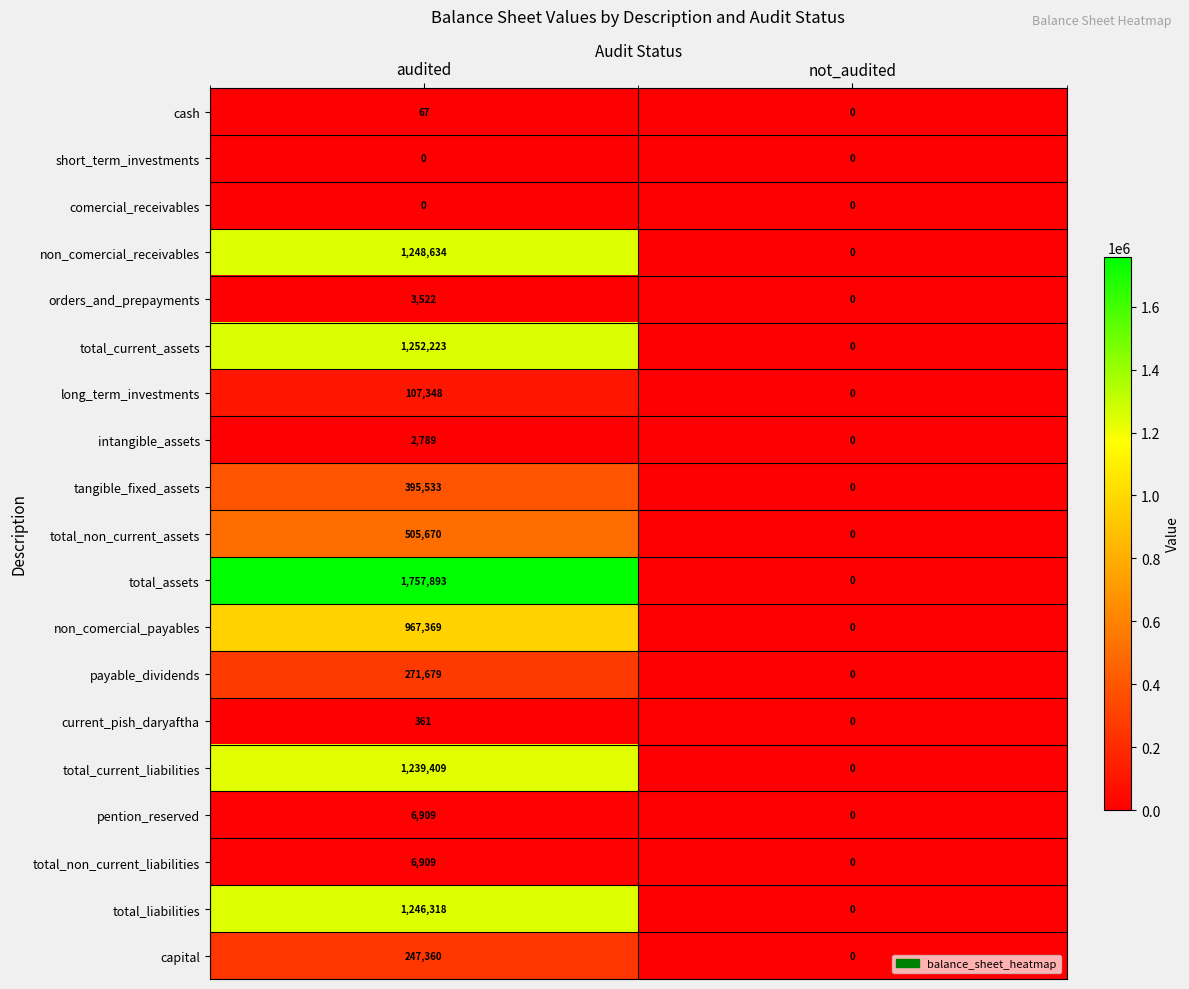

At which label is tangible_fixed_assets closest to 197766?

not_audited